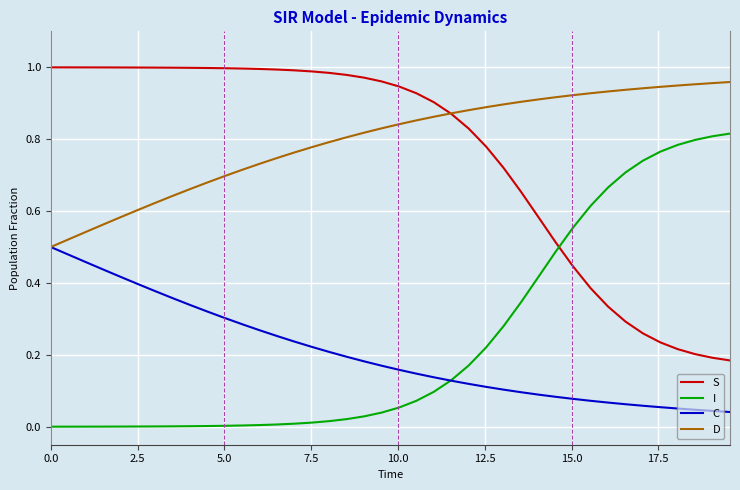

True or false: D and I cross at least once.

False